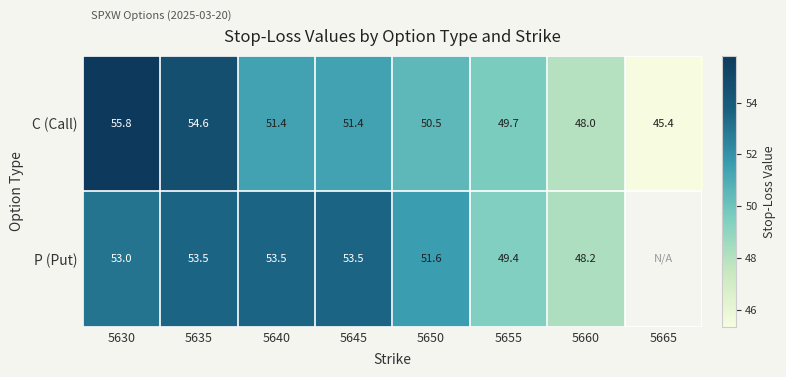

Between 5650 and 5640, which is larger?

5640